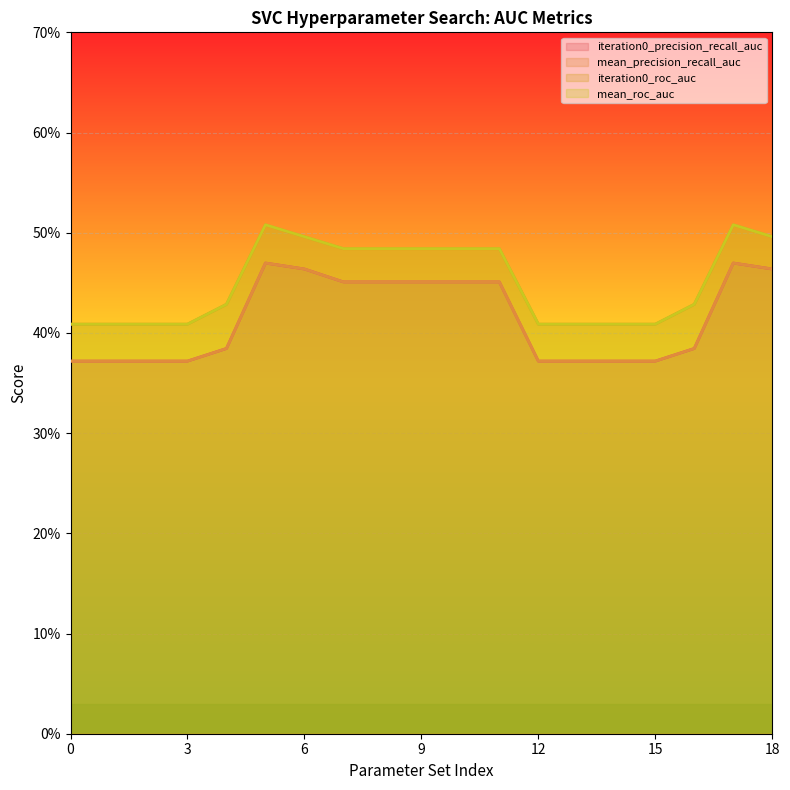

Reading left to right, what are all the values shown in this chart?

iteration0_precision_recall_auc: 0.4	0.4	0.4	0.4	0.4	0.5	0.5	0.5	0.5	0.5	0.5	0.5	0.4	0.4	0.4	0.4	0.4	0.5	0.5
mean_precision_recall_auc: 0.4	0.4	0.4	0.4	0.4	0.5	0.5	0.5	0.5	0.5	0.5	0.5	0.4	0.4	0.4	0.4	0.4	0.5	0.5
iteration0_roc_auc: 0.4	0.4	0.4	0.4	0.4	0.5	0.5	0.5	0.5	0.5	0.5	0.5	0.4	0.4	0.4	0.4	0.4	0.5	0.5
mean_roc_auc: 0.4	0.4	0.4	0.4	0.4	0.5	0.5	0.5	0.5	0.5	0.5	0.5	0.4	0.4	0.4	0.4	0.4	0.5	0.5